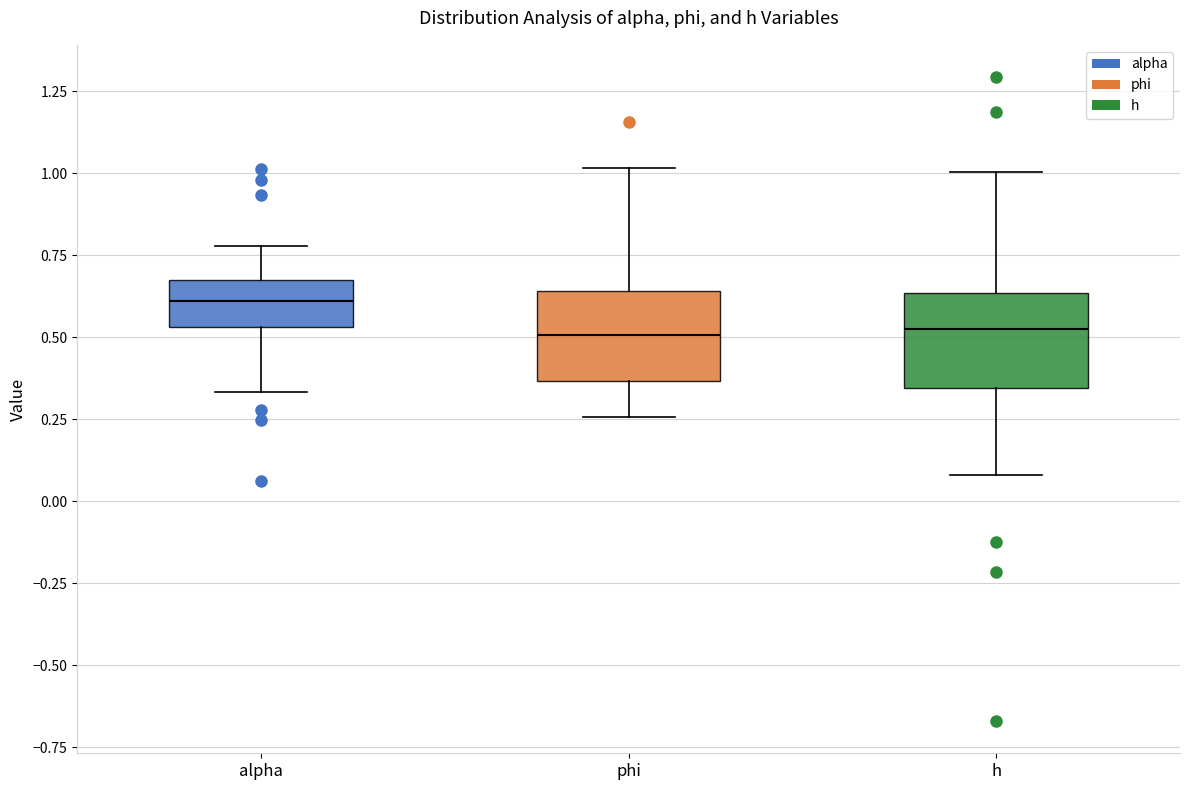

Where does the lower whisker of the box for phi end on the y-axis? The values are not printed on the chart, so give them approximately, as read against the axis.

0.25